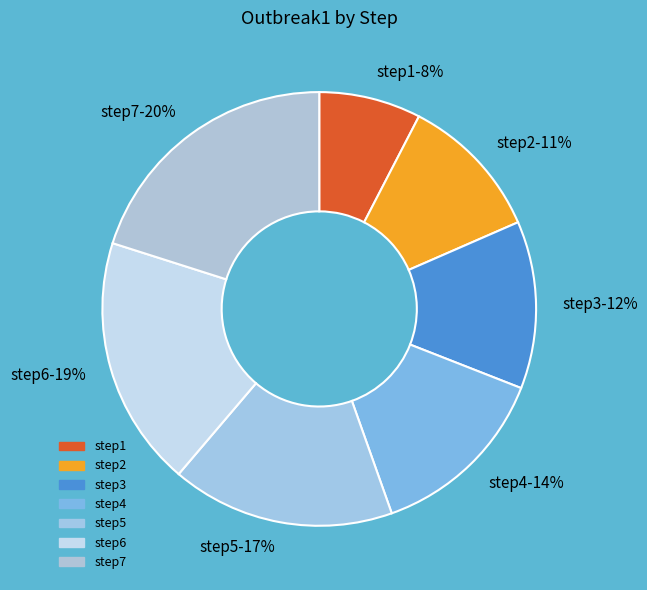

Combined, do step3 and step7 account for over 50%?

No